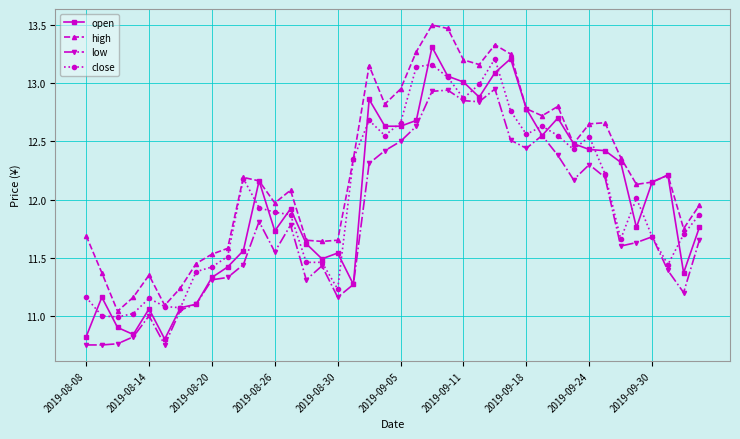

Count the number of categories in the chart.

40